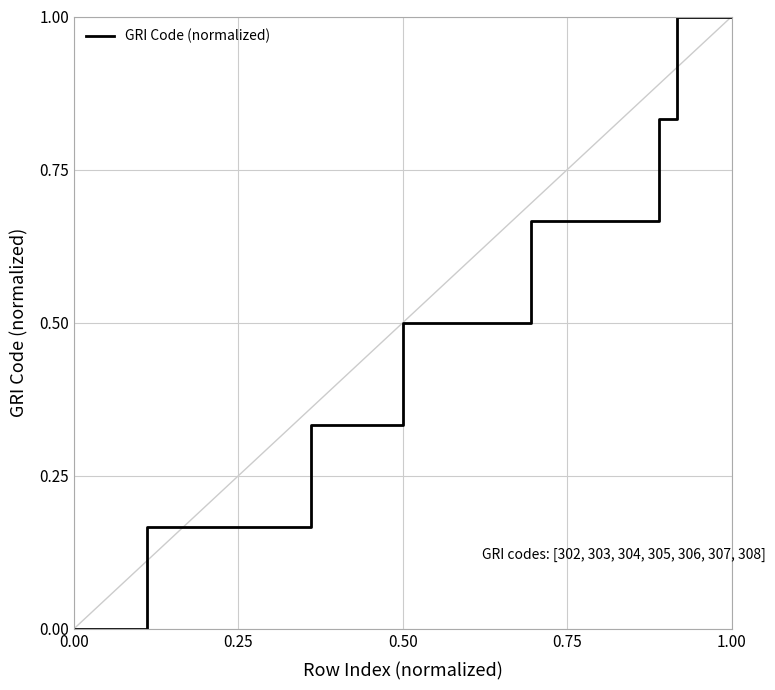

What is the difference between the maximum and minimum values?

1.0